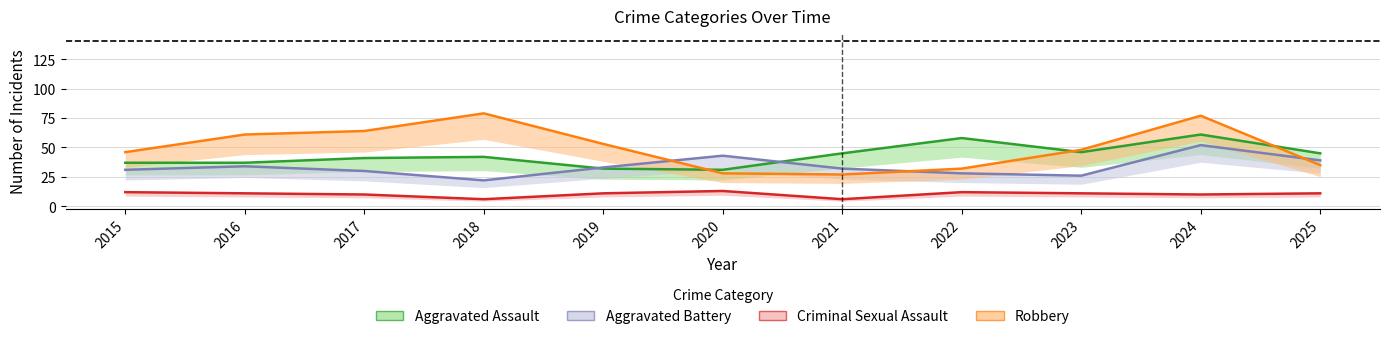

At which label does Aggravated Assault reach its peak?

2024